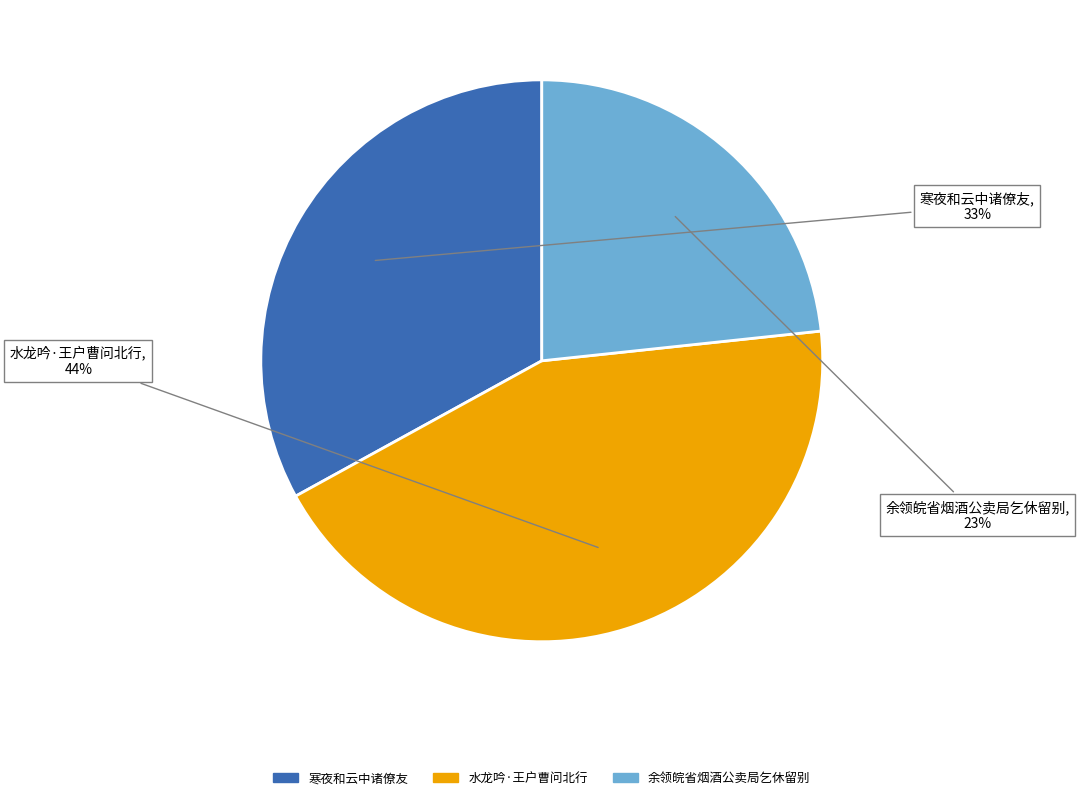

Does any single category account for the majority?

No